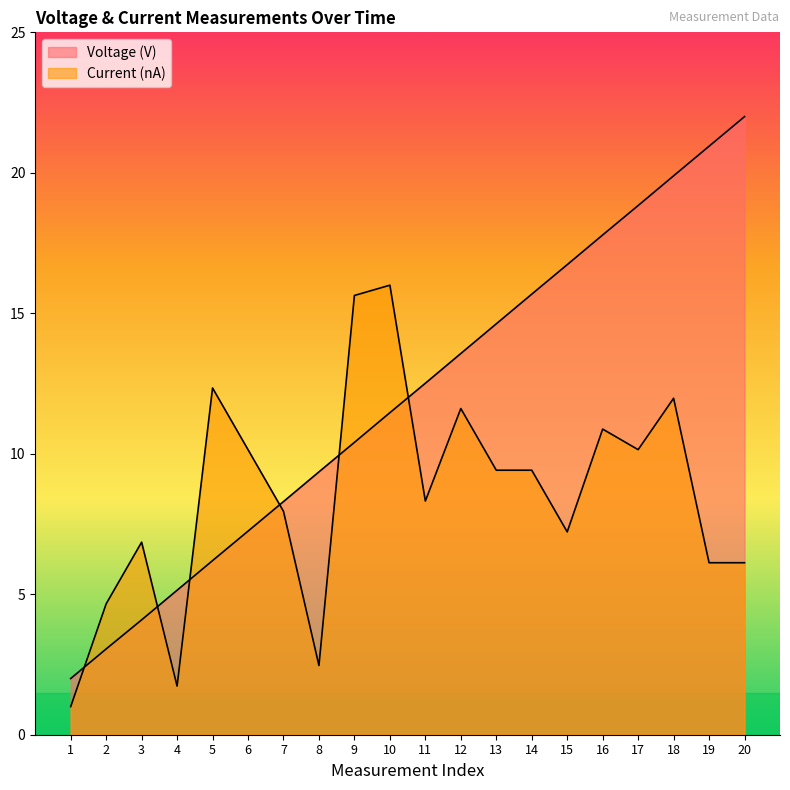

What is the sum of the Voltage (V) values at 18 and 12?

33.5